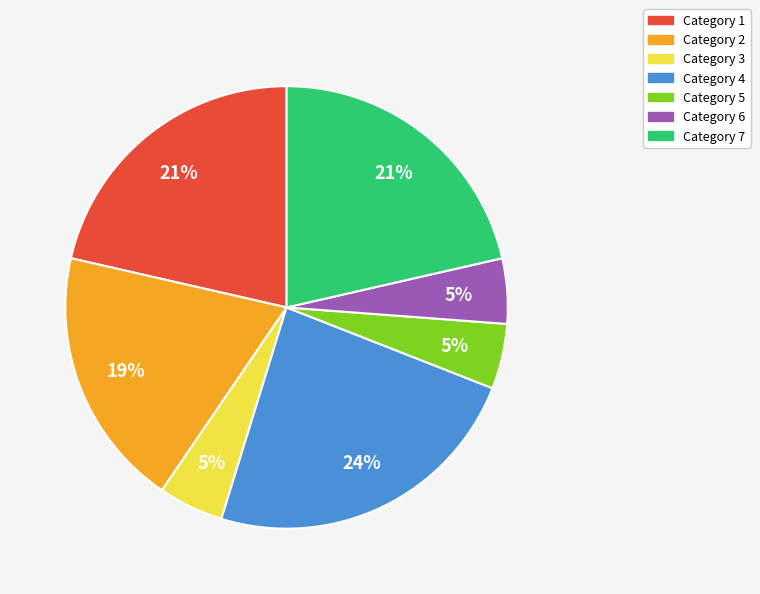

True or false: Category 2 accounts for 19% of the total.

True